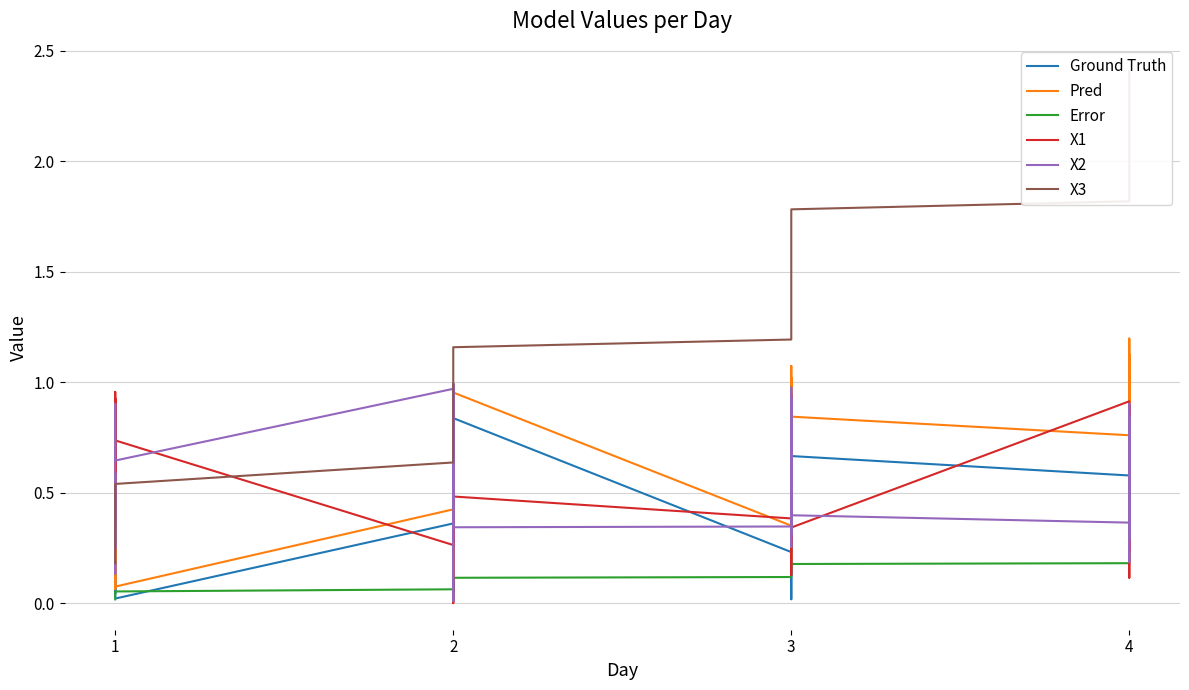

How many lines are shown in the chart?

6